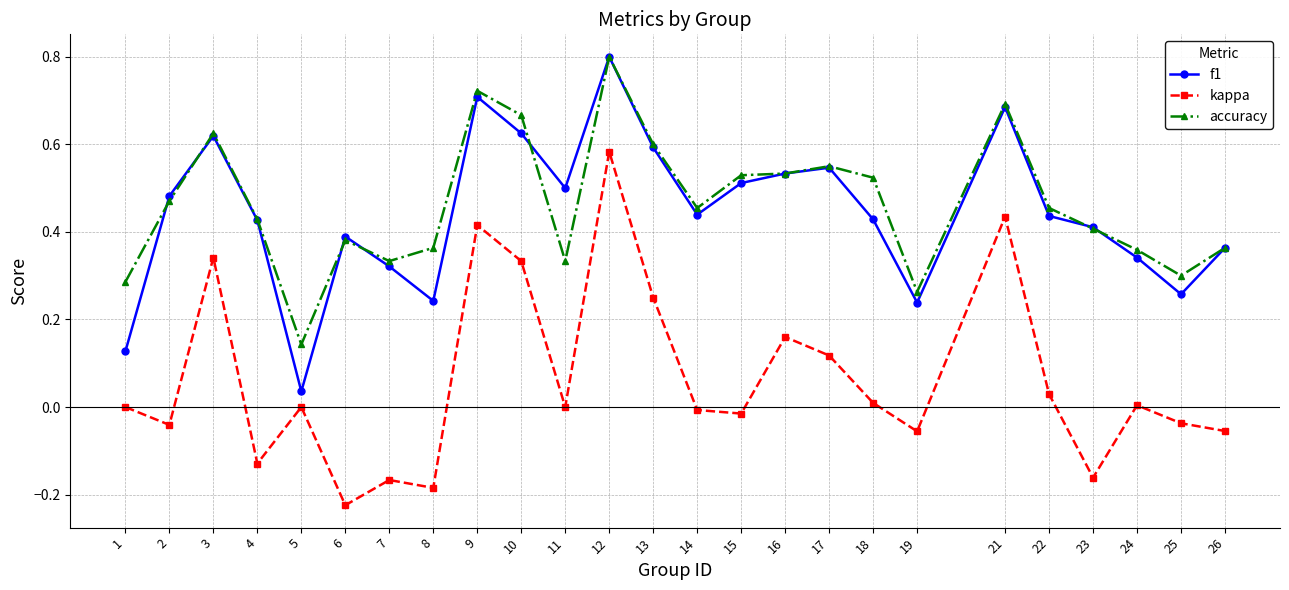

At which category is the sum across all series the highest?

12